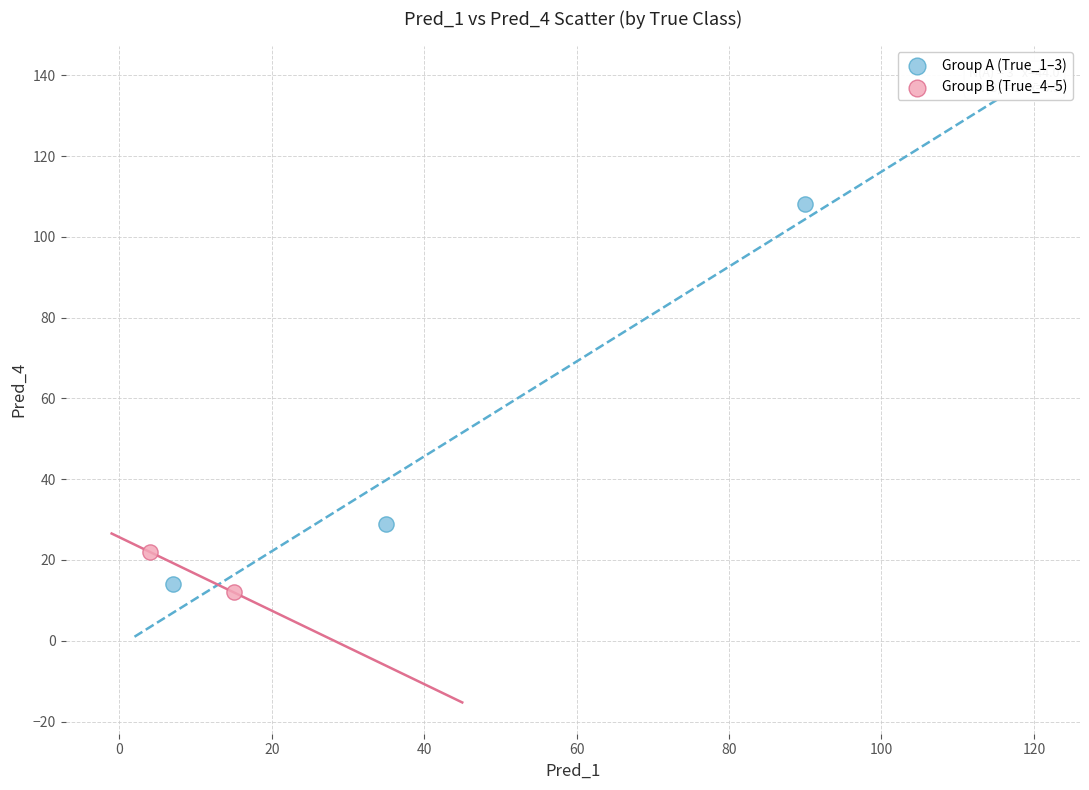

What are all the series names shown in the legend?

Group A (True_1–3), Group B (True_4–5)